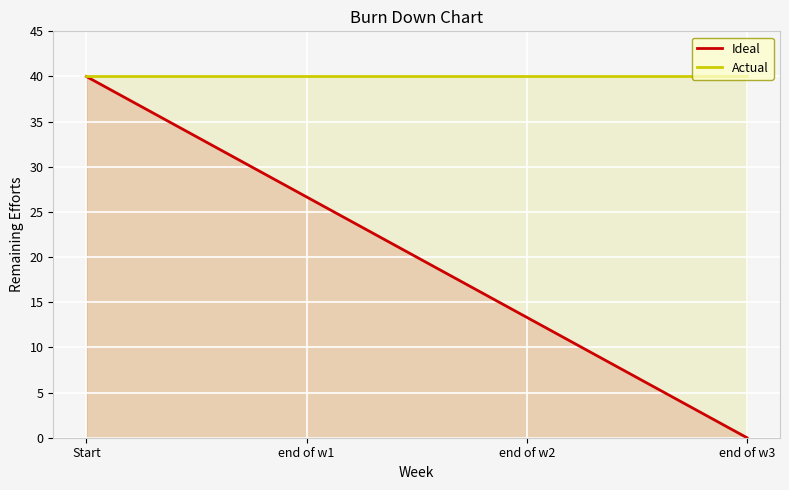

Between end of w1 and end of w3, which series saw the biggest shift?

Ideal